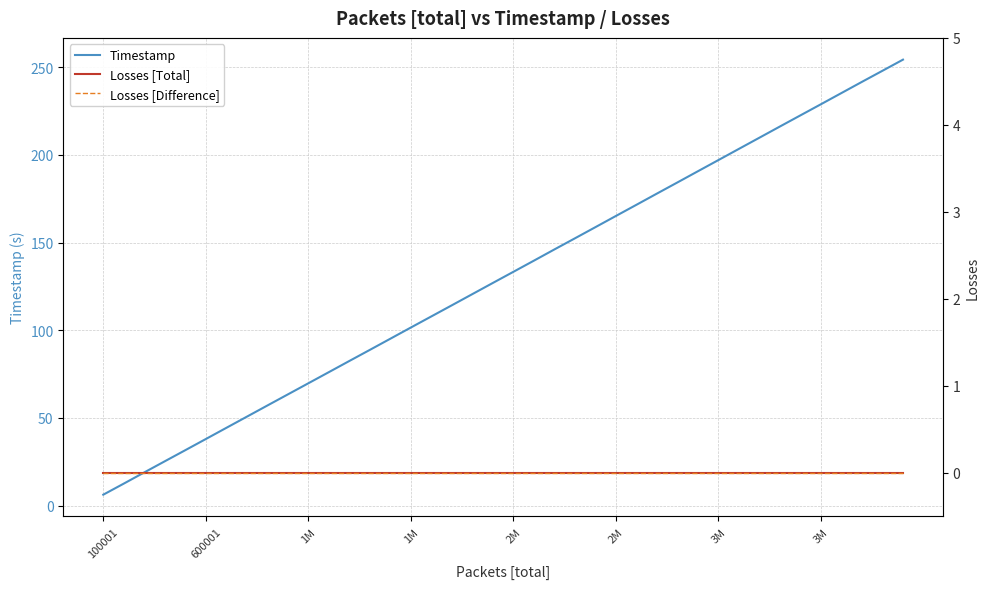

At which label is Losses [Total] closest to 0?

100001